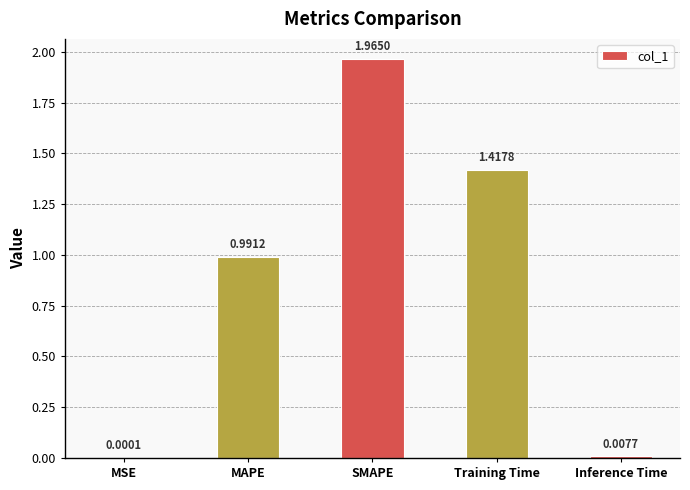

What is the sum of all values?

4.4